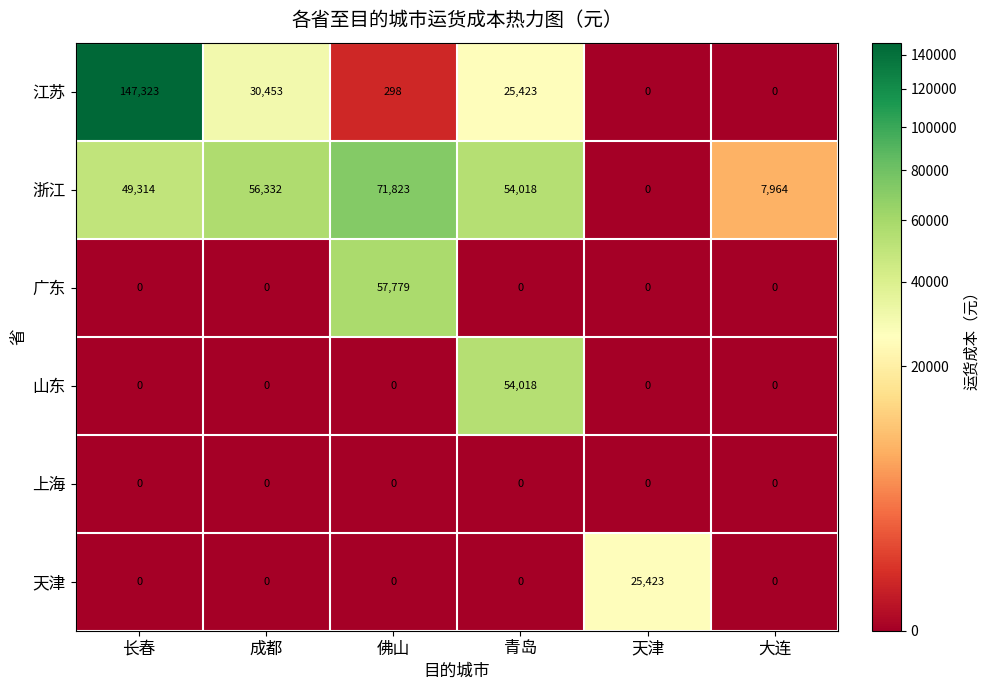

Is it true that 山东 equals 31569 at 佛山?

False